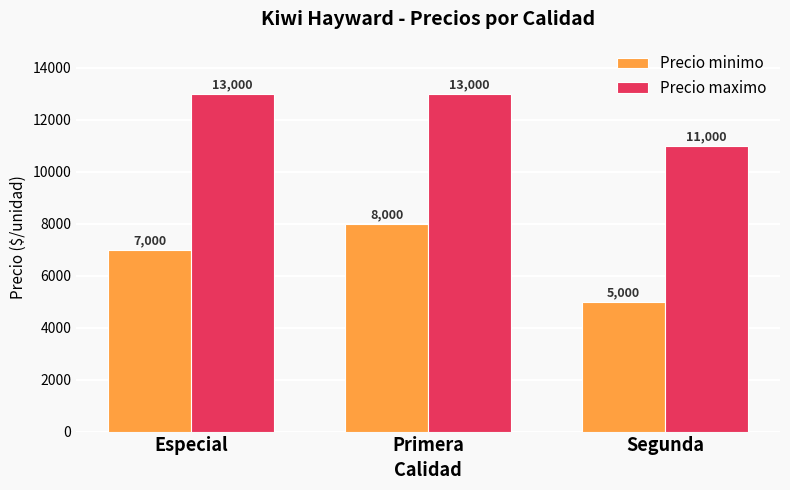

Reading right to left, what are all the values shown in this chart?

Precio minimo: 5000	8000	7000
Precio maximo: 11000	13000	13000